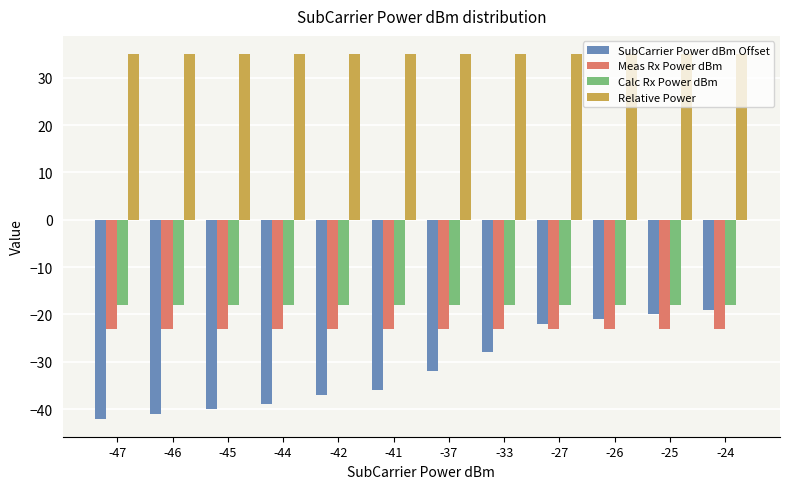

Is it true that Calc Rx Power dBm equals -9.1 at -42?

False